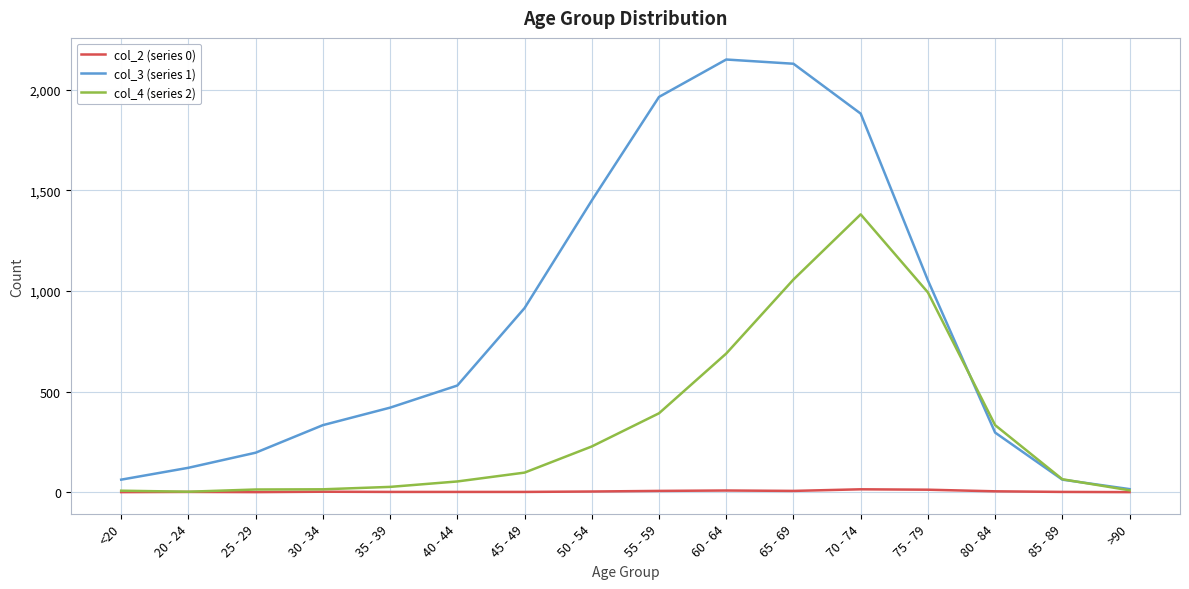

Is the value of col_2 (series 0) at <20 greater than the value of col_4 (series 2) at 75 - 79?

No